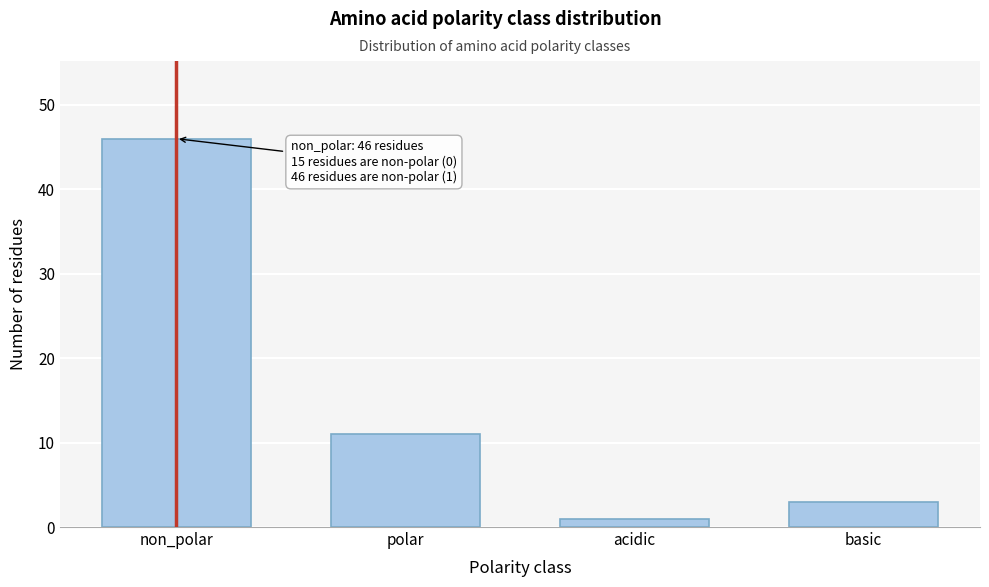

Reading right to left, transcribe all the data shown in this chart.

basic=3	acidic=1	polar=11	non_polar=46